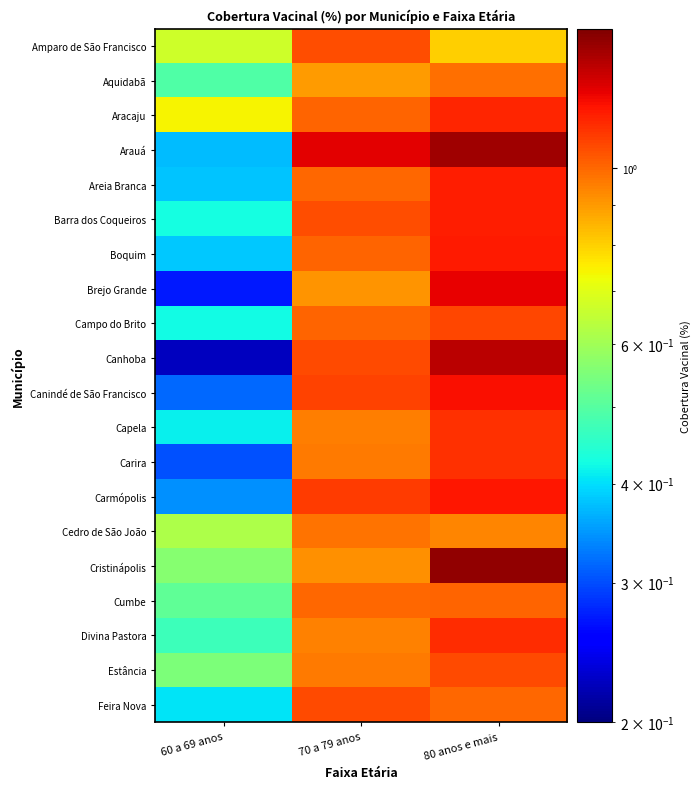

Reading right to left, list all the values displayed in this chart.

Amparo de São Francisco: 80 anos e mais=0.8	70 a 79 anos=1.1	60 a 69 anos=0.7
Aquidabã: 80 anos e mais=1.0	70 a 79 anos=0.9	60 a 69 anos=0.5
Aracaju: 80 anos e mais=1.2	70 a 79 anos=1.0	60 a 69 anos=0.7
Arauá: 80 anos e mais=1.4	70 a 79 anos=1.3	60 a 69 anos=0.4
Areia Branca: 80 anos e mais=1.2	70 a 79 anos=1.0	60 a 69 anos=0.4
Barra dos Coqueiros: 80 anos e mais=1.2	70 a 79 anos=1.1	60 a 69 anos=0.4
Boquim: 80 anos e mais=1.2	70 a 79 anos=1.0	60 a 69 anos=0.4
Brejo Grande: 80 anos e mais=1.2	70 a 79 anos=0.9	60 a 69 anos=0.3
Campo do Brito: 80 anos e mais=1.1	70 a 79 anos=1.0	60 a 69 anos=0.4
Canhoba: 80 anos e mais=1.3	70 a 79 anos=1.1	60 a 69 anos=0.2
Canindé de São Francisco: 80 anos e mais=1.2	70 a 79 anos=1.1	60 a 69 anos=0.3
Capela: 80 anos e mais=1.1	70 a 79 anos=1.0	60 a 69 anos=0.4
Carira: 80 anos e mais=1.1	70 a 79 anos=1.0	60 a 69 anos=0.3
Carmópolis: 80 anos e mais=1.2	70 a 79 anos=1.1	60 a 69 anos=0.3
Cedro de São João: 80 anos e mais=0.9	70 a 79 anos=1.0	60 a 69 anos=0.6
Cristinápolis: 80 anos e mais=1.4	70 a 79 anos=0.9	60 a 69 anos=0.6
Cumbe: 80 anos e mais=1.0	70 a 79 anos=1.0	60 a 69 anos=0.5
Divina Pastora: 80 anos e mais=1.1	70 a 79 anos=0.9	60 a 69 anos=0.5
Estância: 80 anos e mais=1.1	70 a 79 anos=1.0	60 a 69 anos=0.6
Feira Nova: 80 anos e mais=1.0	70 a 79 anos=1.1	60 a 69 anos=0.4